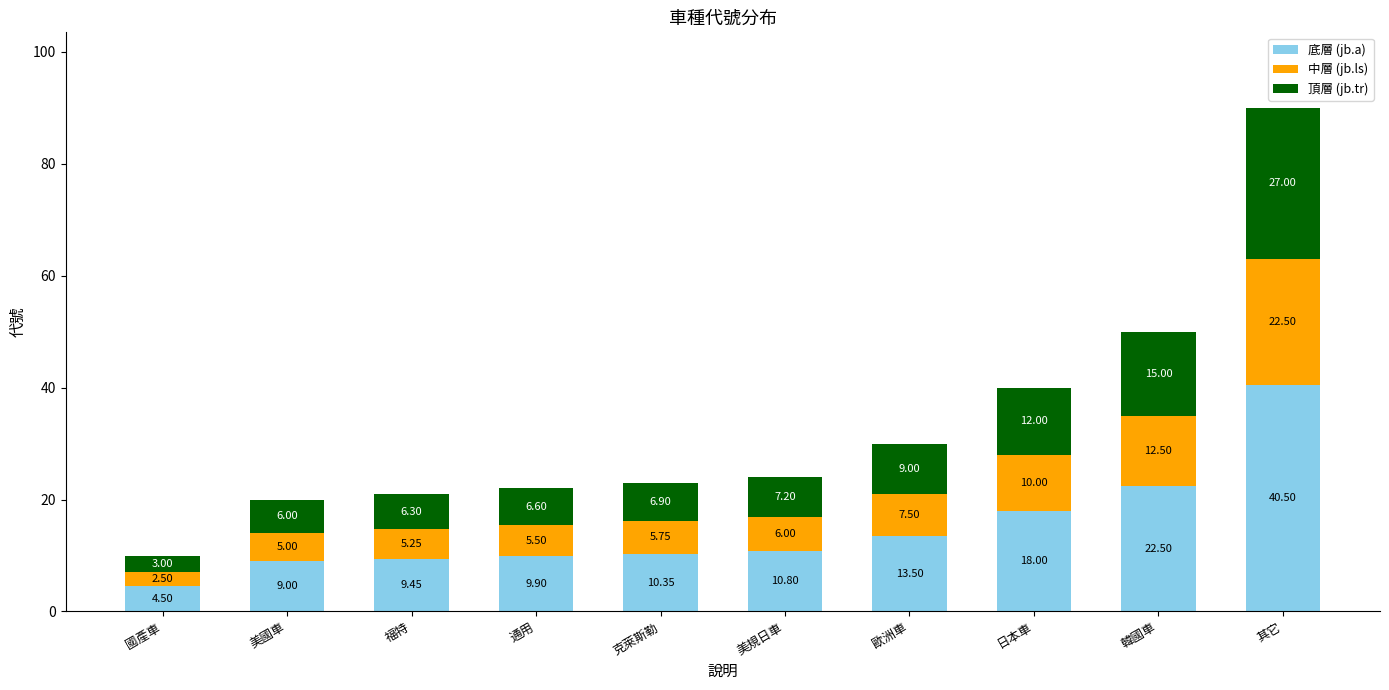

What is the value of the 底層 (jb.a) bar at the 6th from the left?

10.8